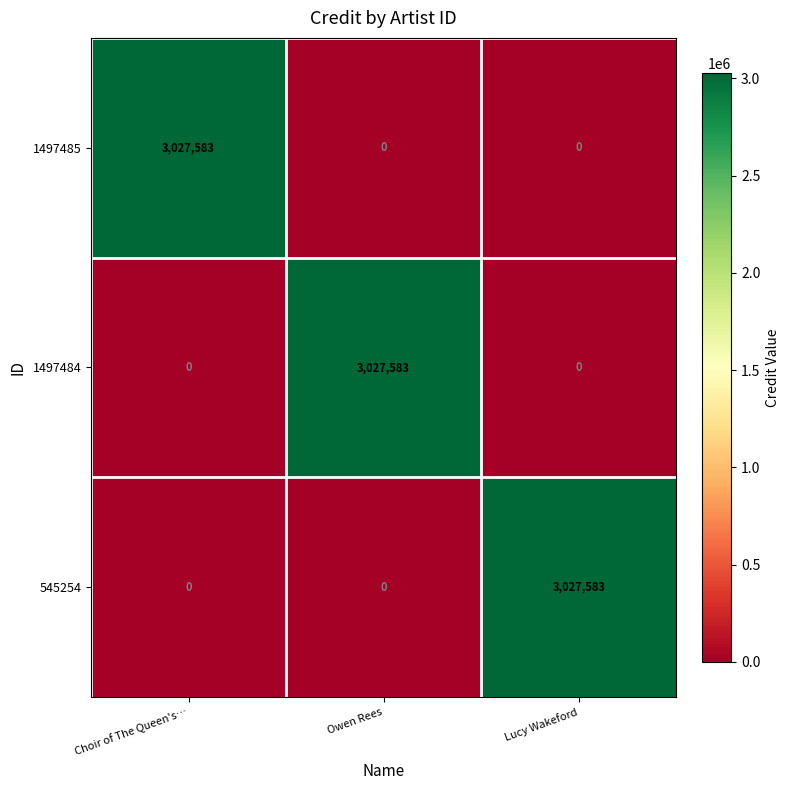

What is the sum of the 1497484 values at Choir of The Queen's… and Owen Rees?

3027583